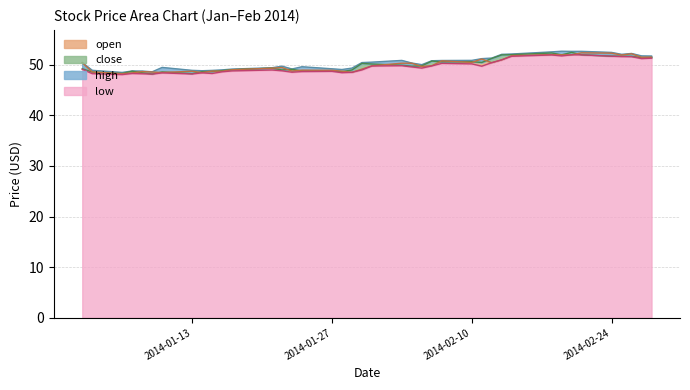

What is the difference between the second highest and second lowest values in the high series?

4.0